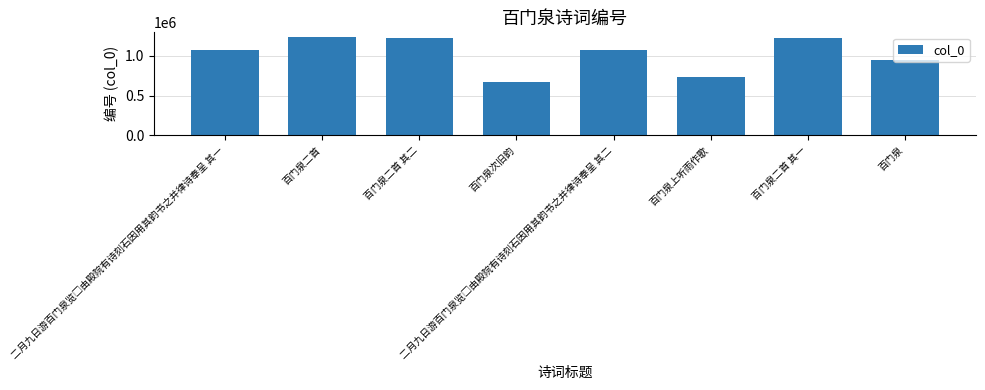

Are the bars horizontal?

No